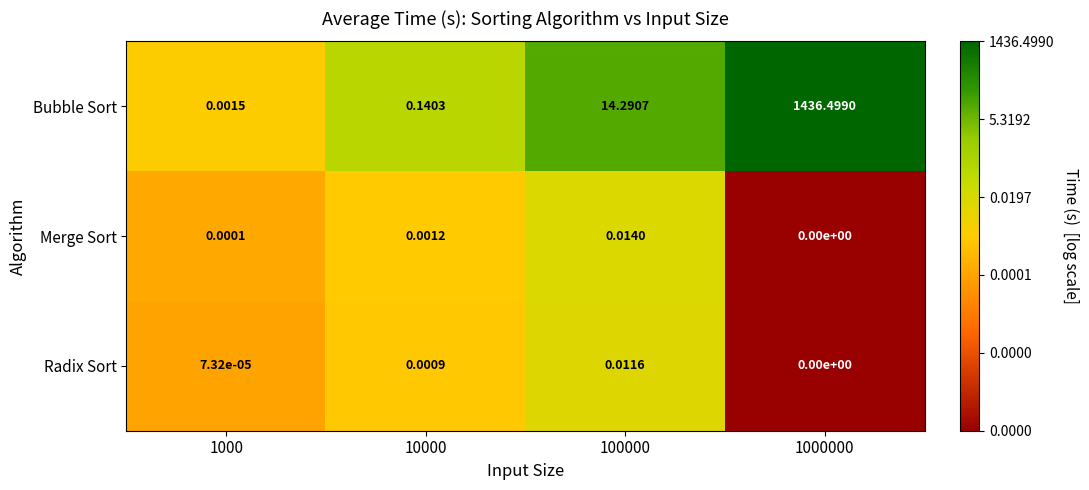

Which series has the widest spread of values?

Bubble Sort